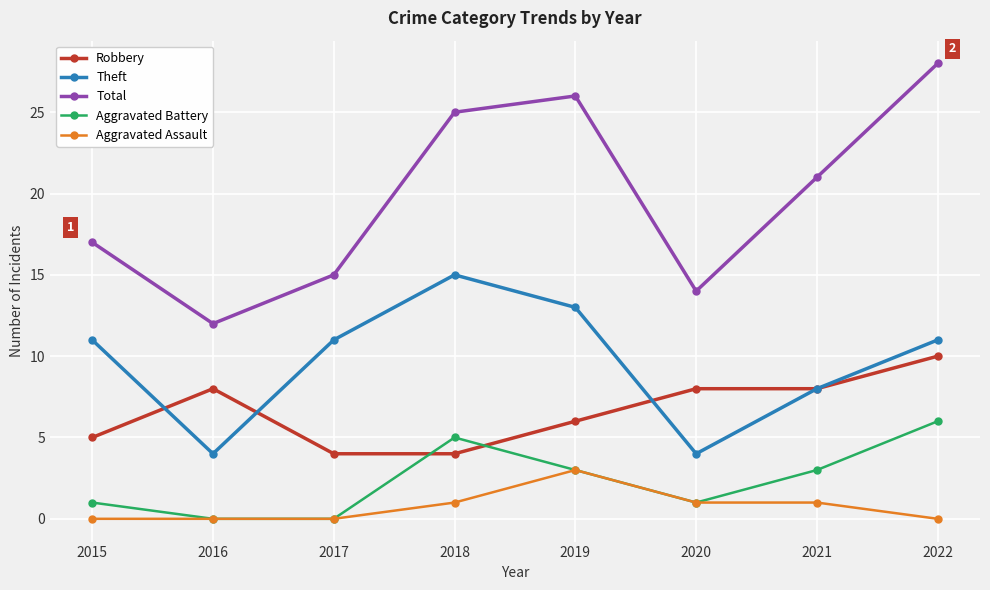

Which category has the highest value in the Robbery series?

2022